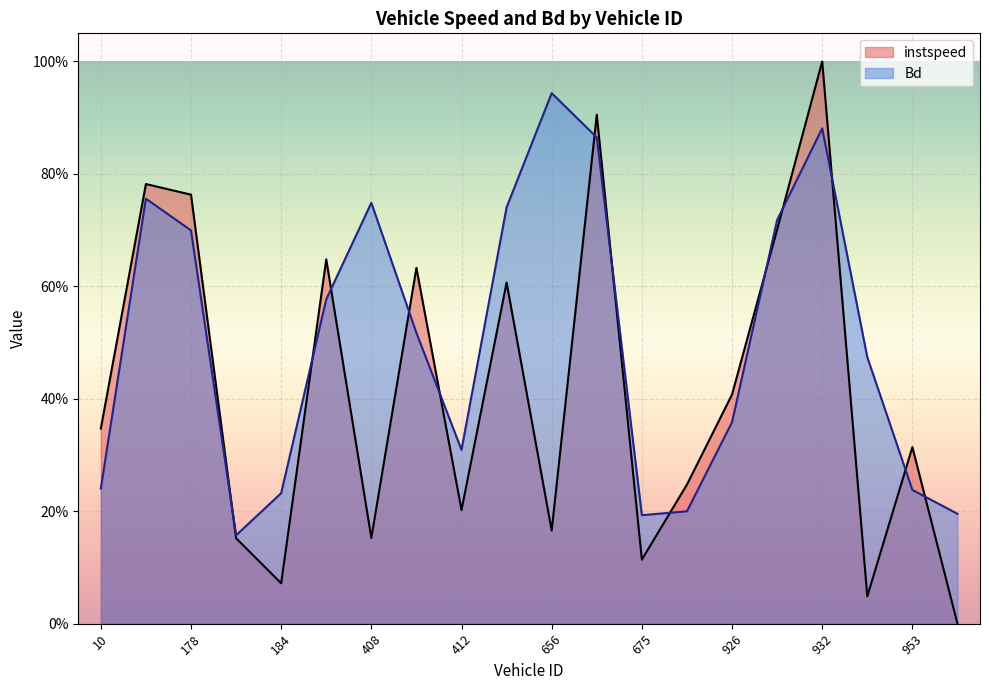

How many lines are shown in the chart?

2